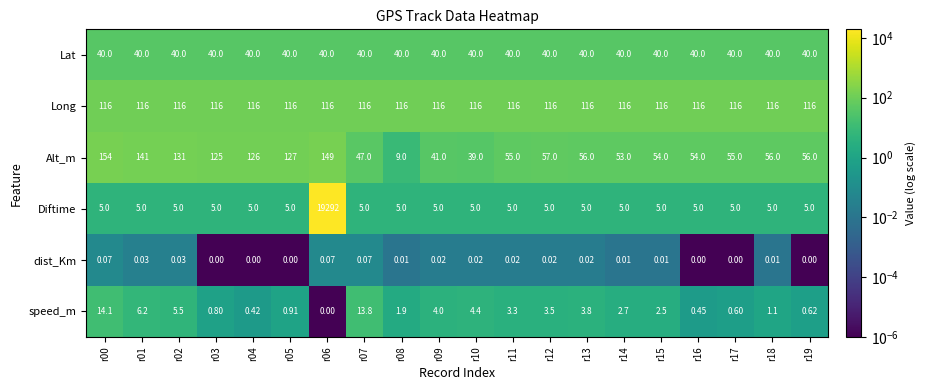

Which series has the largest range (max minus min)?

Diftime